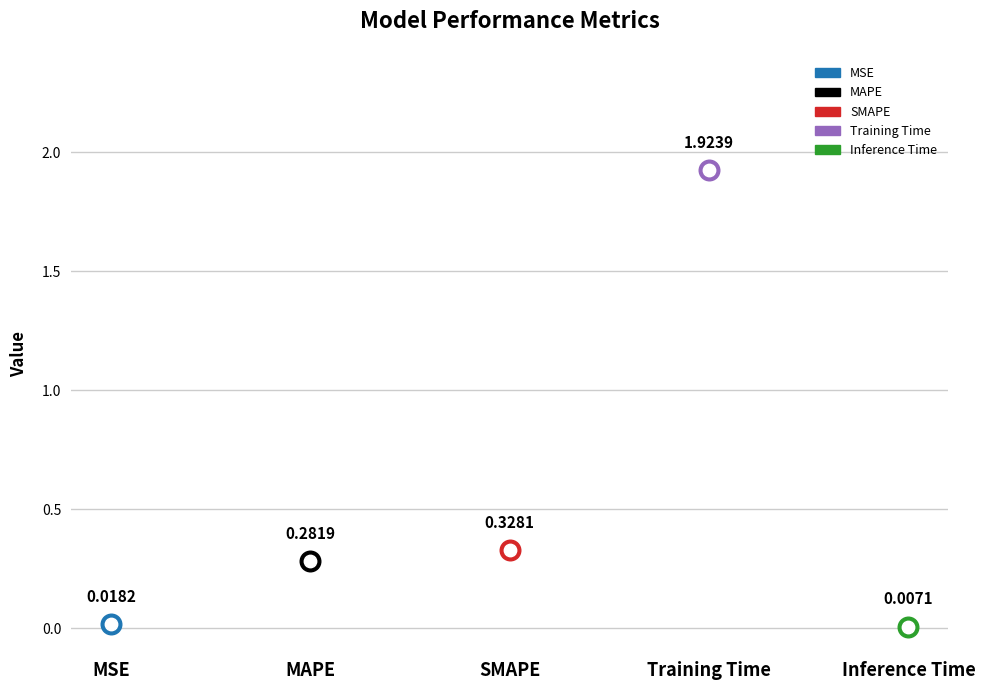

Which has a higher value, Inference Time or MSE?

MSE